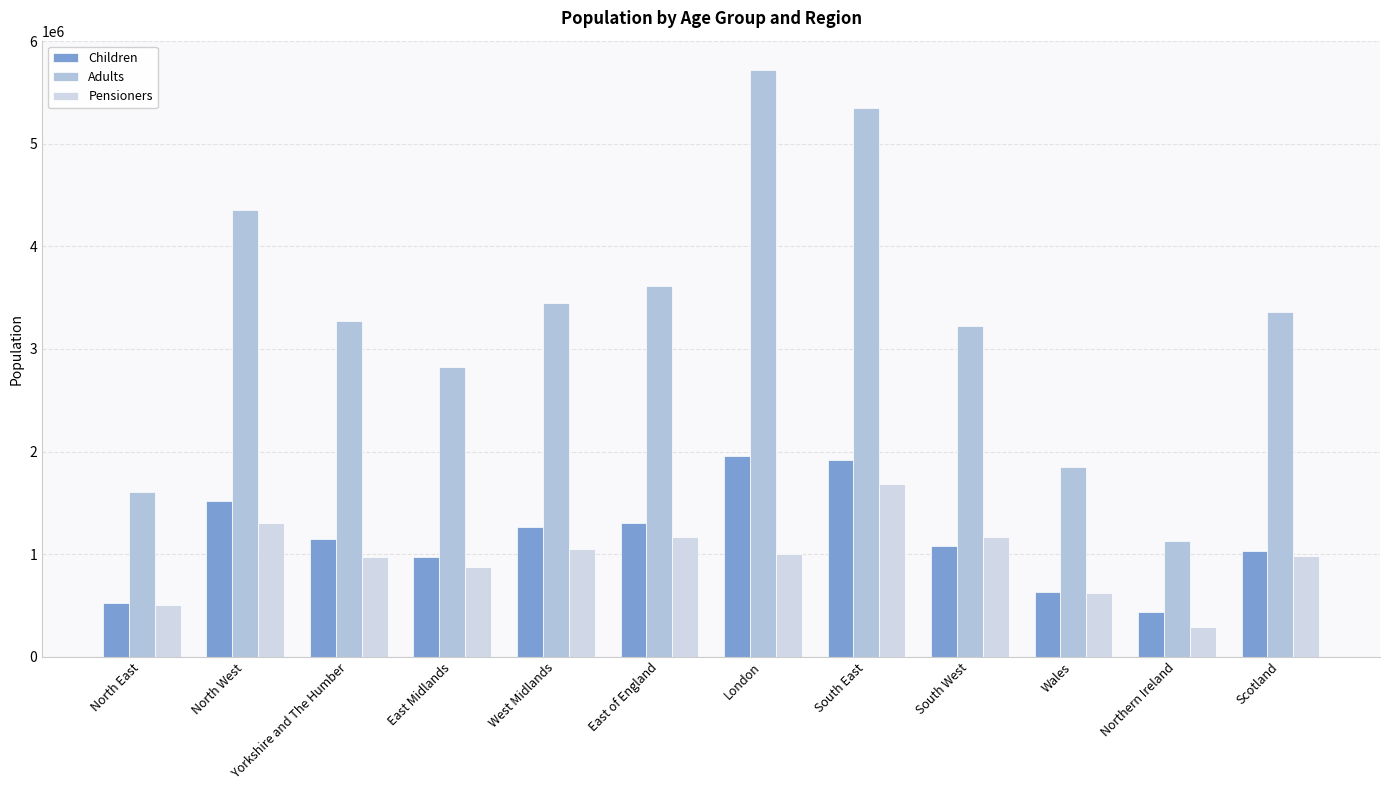

What is the difference between the highest and lowest values at Scotland?

2375908